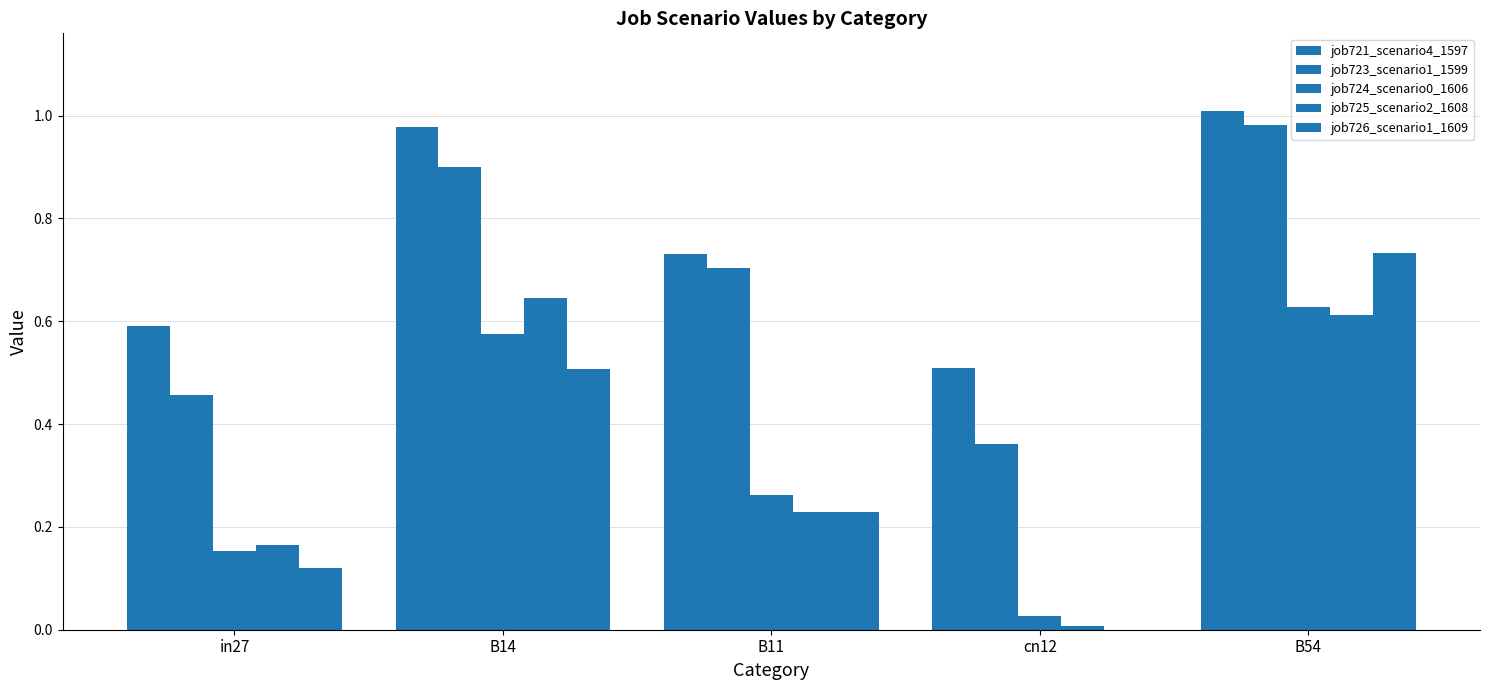

What is the sum of the job724_scenario0_1606 values at B54 and B14?

1.2